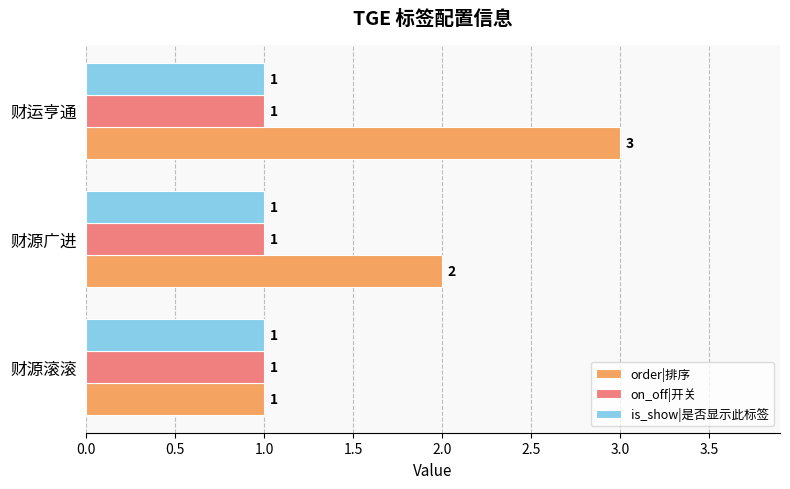

At which label does order|排序 reach its peak?

财运亨通